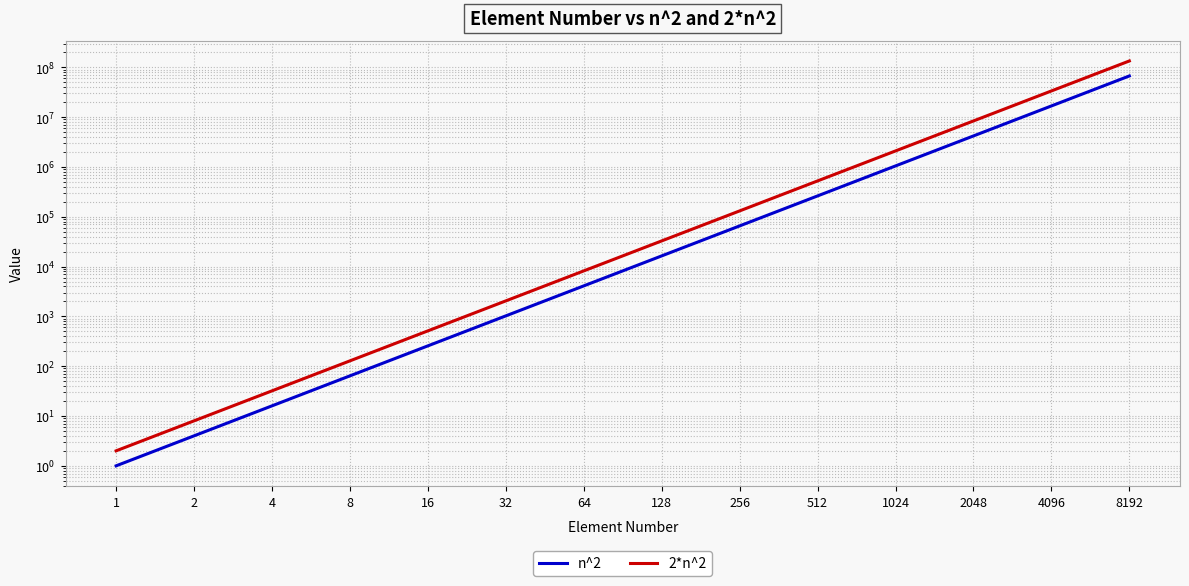

What are all the series names shown in the legend?

n^2, 2*n^2